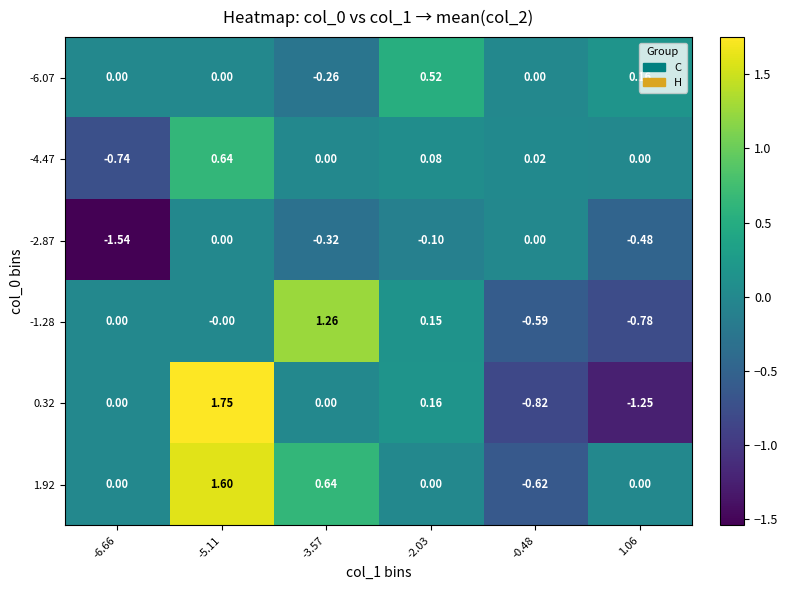

How many data points does each series have?

6